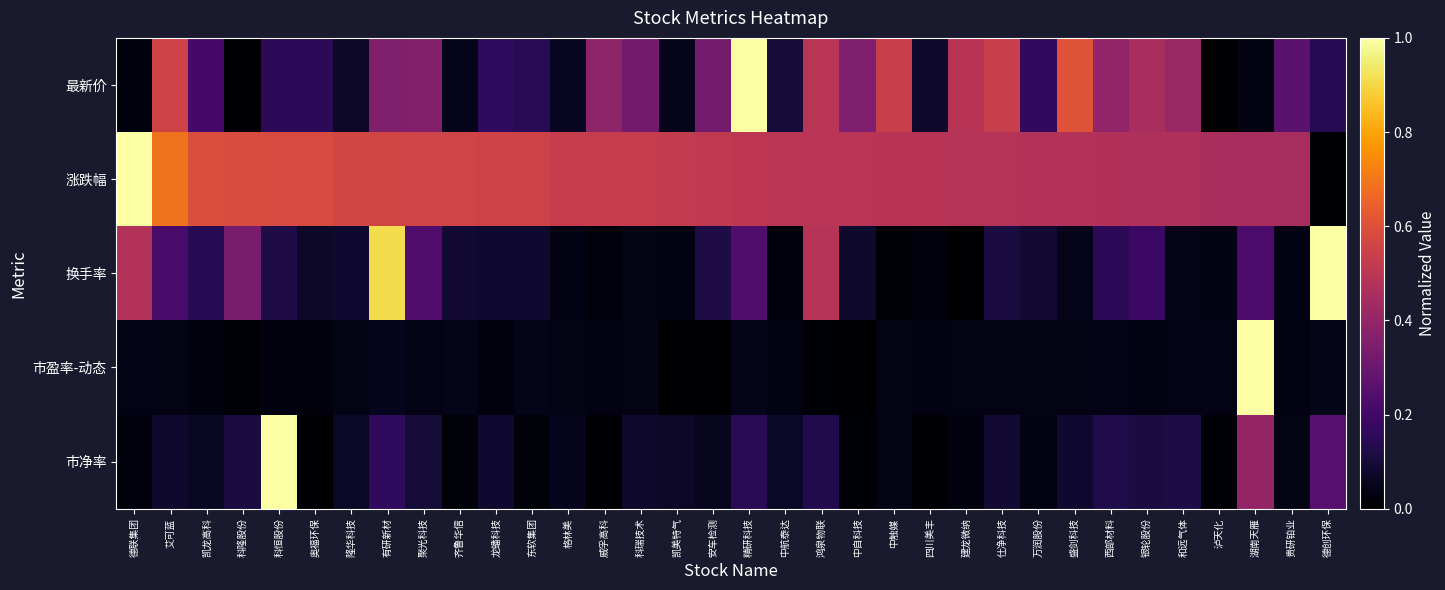

At 德联集团, list the series in order from smallest to largest.

市净率, 最新价, 市盈率-动态, 换手率, 涨跌幅